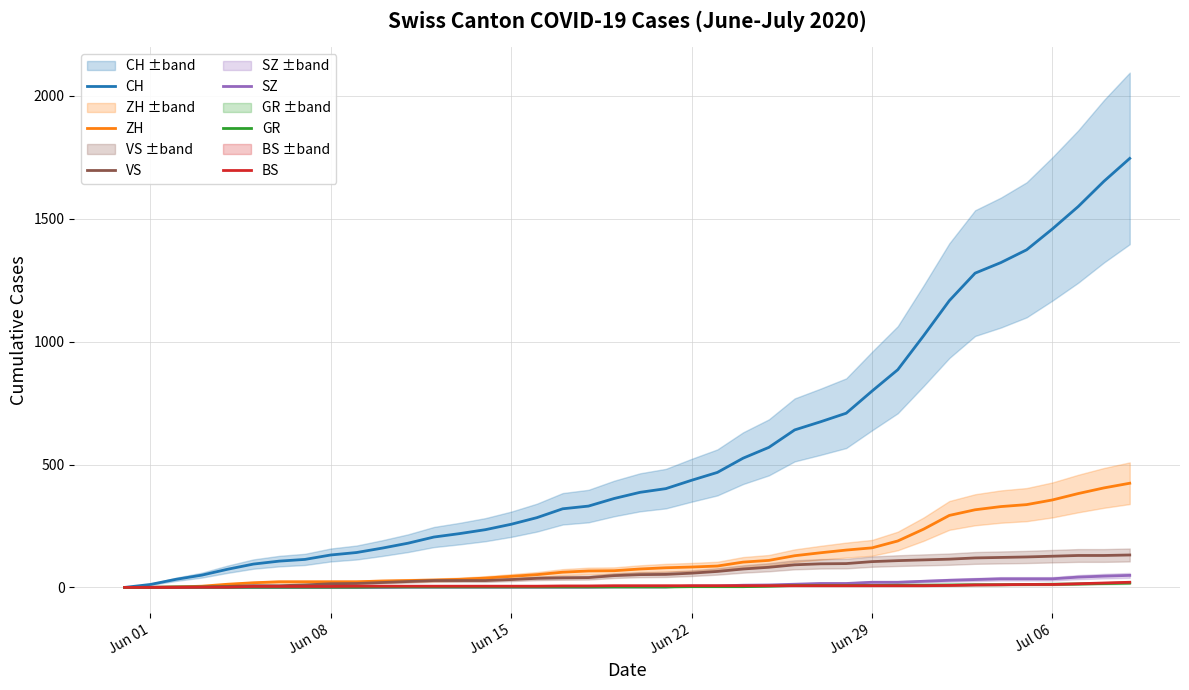

How many positive values does the VS series have?

39